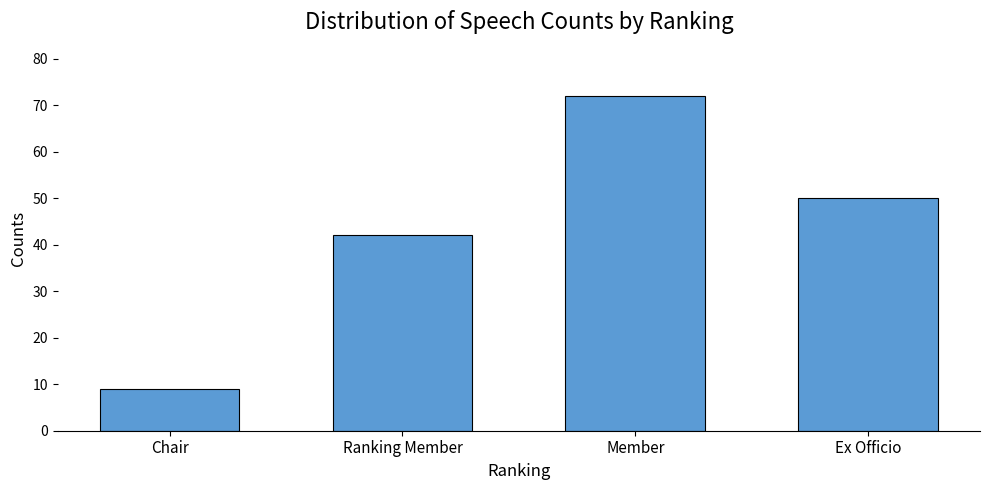

List the labels in order of value, smallest first.

Chair, Ranking Member, Ex Officio, Member